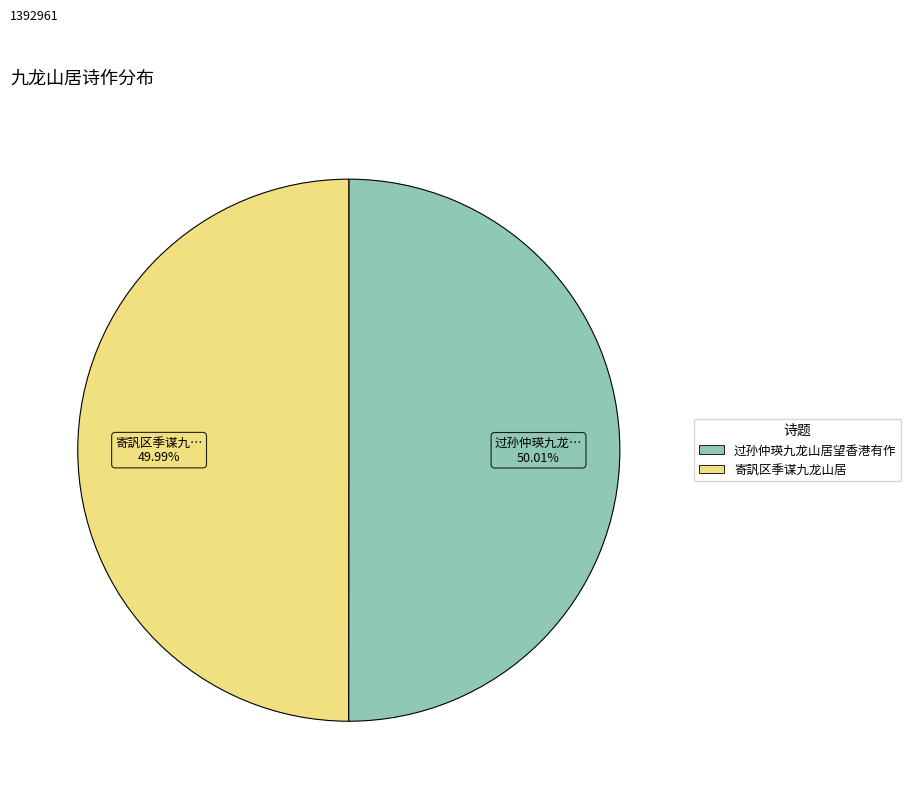

Is there any slice that represents more than half of the pie?

Yes